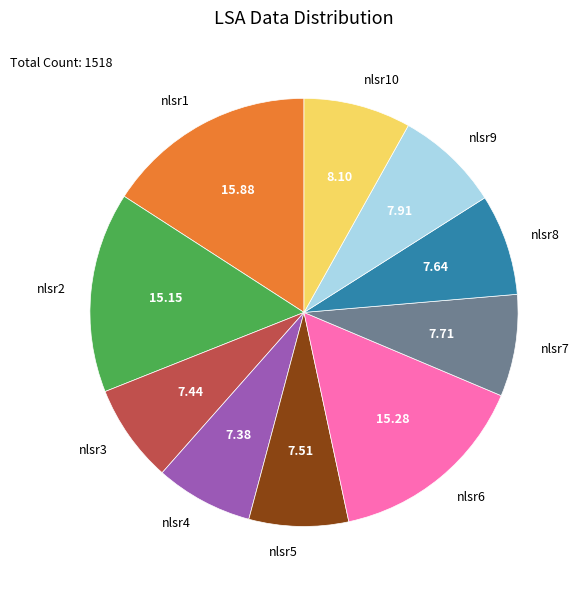

What is the largest slice in the pie chart?

nlsr1